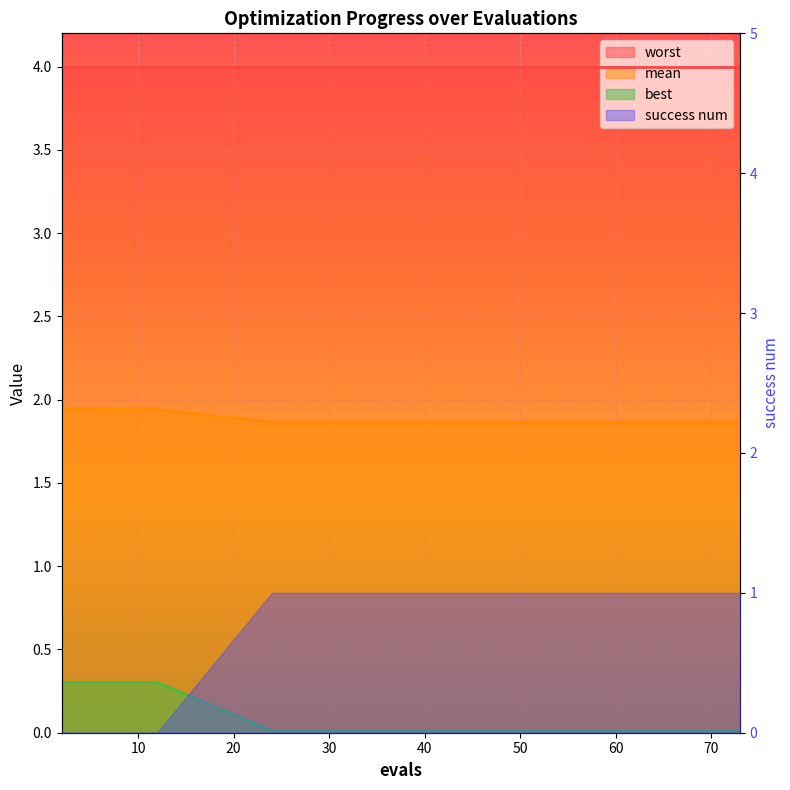

At which label does mean reach its minimum?

24